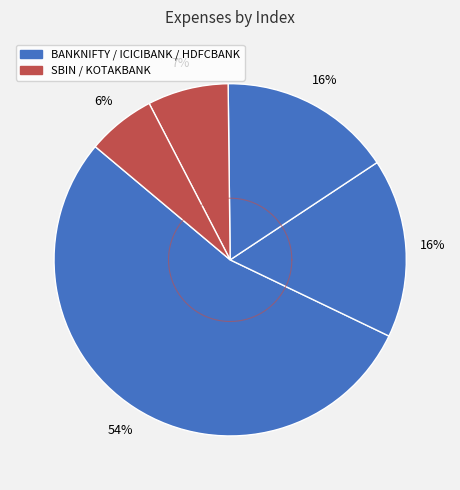

To the nearest percent, what portion does BANKNIFTY represent?

54%